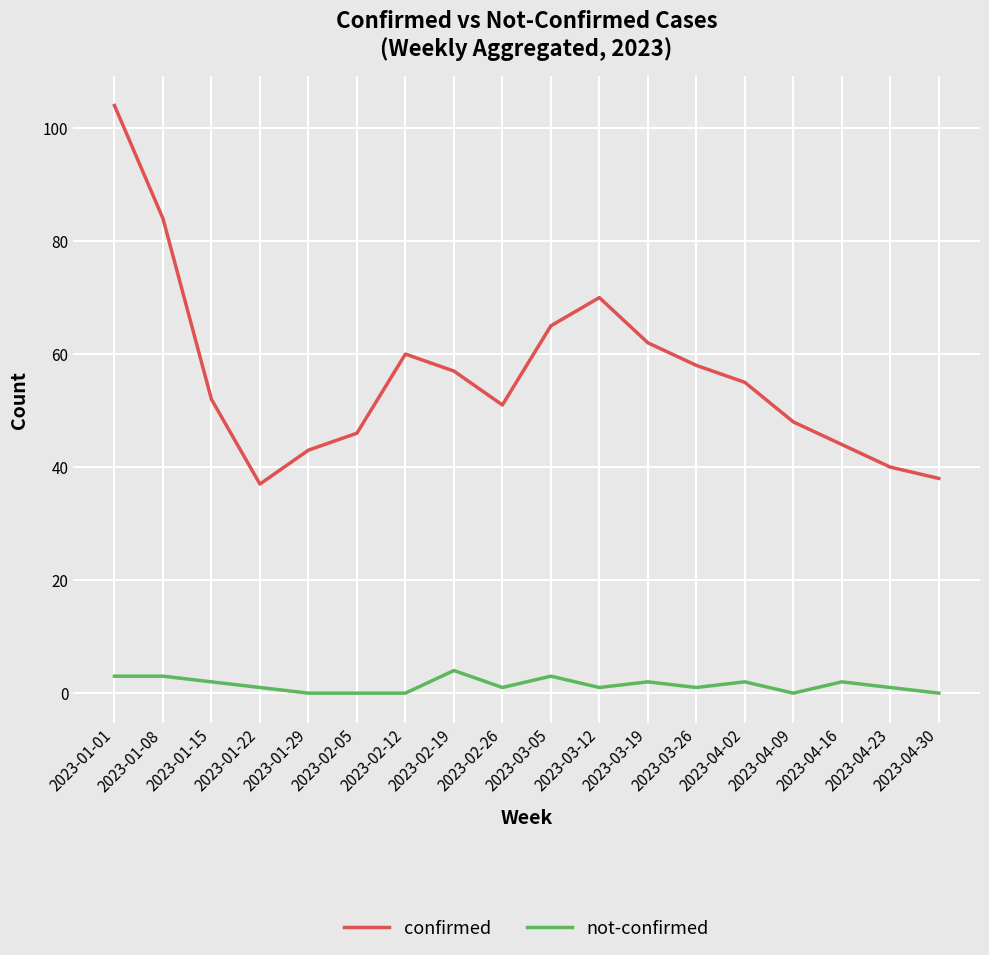

Where is the first local minimum for confirmed?

2023-01-22